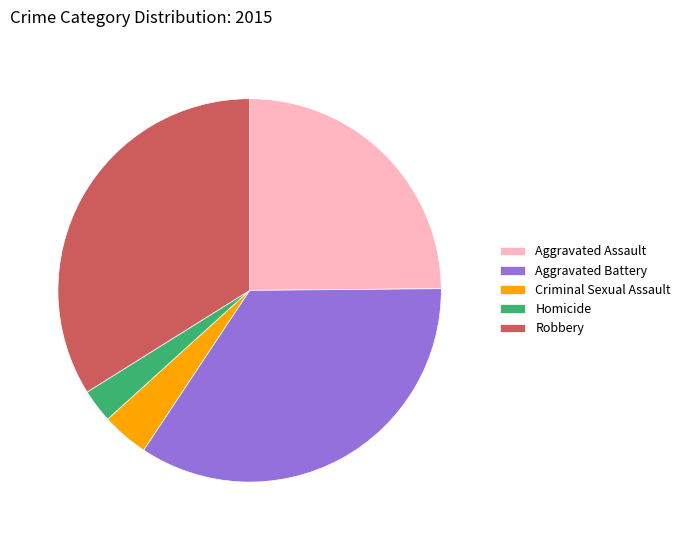

How many slices are in this pie chart?

5